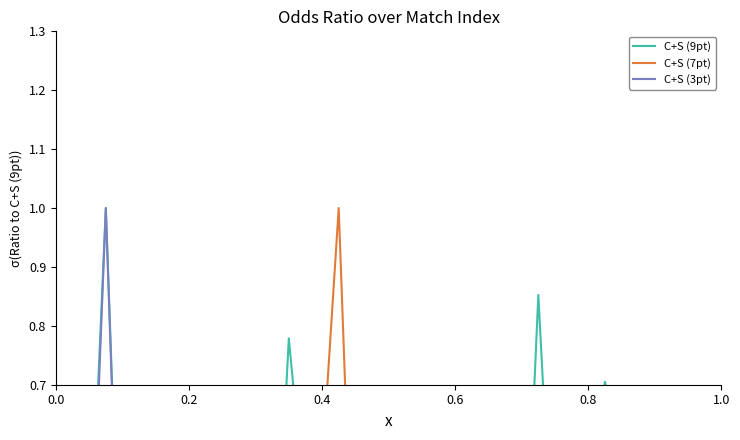

Reading right to left, list all the values displayed in this chart.

C+S (9pt): 0.4	0.6	0.2	0.3	0.4	0.3	0.6	0.7	0.5	0.2	0.3	0.9	0.2	0.4	0.4	0.2	0.4	0.3	0.3	0.4	0.2	0.3	0.3	0.2	0.2	0.5	0.8	0.2	0.6	0.7	0.2	0.3	0.4	0.2	0.2	0.2	0.2	1.0	0.4	0.4
C+S (7pt): 0.2	0.1	0.5	0.2	0.2	0.2	0.1	0.1	0.1	0.6	0.2	0.1	0.5	0.2	0.1	0.7	0.1	0.2	0.2	0.1	0.5	0.2	0.2	1.0	0.6	0.1	0.1	0.4	0.1	0.1	0.4	0.2	0.2	0.6	0.4	0.5	0.5	0.1	0.2	0.2
C+S (3pt): 0.3	0.4	0.2	0.2	0.3	0.2	0.3	0.4	0.3	0.2	0.2	0.6	0.2	0.3	0.3	0.2	0.2	0.3	0.3	0.3	0.2	0.2	0.3	0.0	0.2	0.4	0.4	0.2	0.4	0.4	0.2	0.2	0.3	0.2	0.2	0.2	0.2	1.0	0.3	0.3